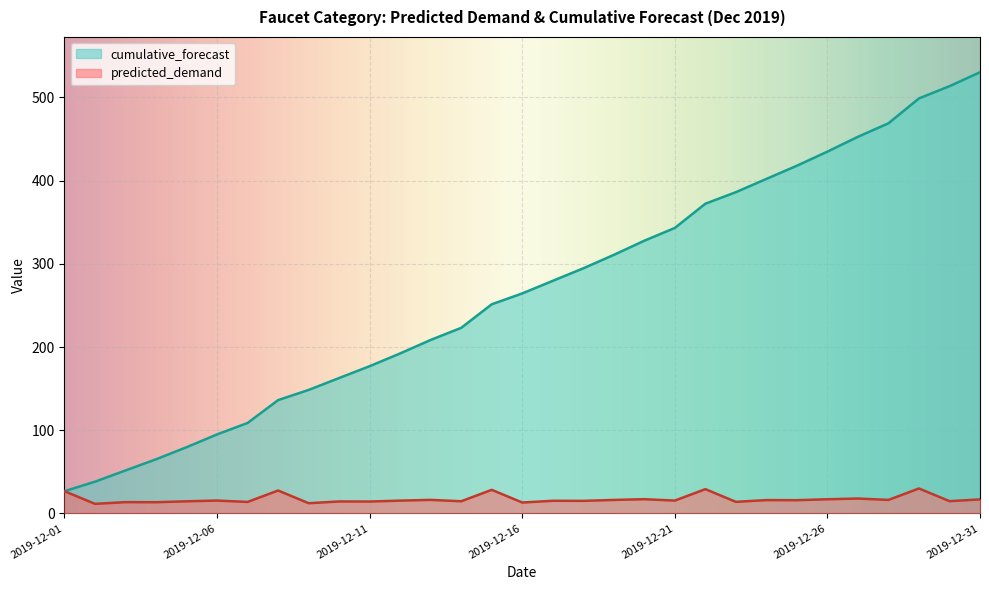

Reading left to right, list all the values displayed in this chart.

predicted_demand: 2019-12-01=26.7	2019-12-02=11.4	2019-12-03=13.5	2019-12-04=13.4	2019-12-05=14.5	2019-12-06=15.4	2019-12-07=13.7	2019-12-08=27.5	2019-12-09=12.2	2019-12-10=14.3	2019-12-11=14.2	2019-12-12=15.3	2019-12-13=16.2	2019-12-14=14.6	2019-12-15=28.3	2019-12-16=13.0	2019-12-17=15.1	2019-12-18=15.0	2019-12-19=16.1	2019-12-20=17.0	2019-12-21=15.4	2019-12-22=29.1	2019-12-23=13.9	2019-12-24=16.0	2019-12-25=15.9	2019-12-26=17.0	2019-12-27=17.8	2019-12-28=16.2	2019-12-29=29.9	2019-12-30=14.7	2019-12-31=16.8
cumulative_forecast: 2019-12-01=26.7	2019-12-02=38.1	2019-12-03=51.6	2019-12-04=65.0	2019-12-05=79.5	2019-12-06=94.9	2019-12-07=108.7	2019-12-08=136.2	2019-12-09=148.4	2019-12-10=162.7	2019-12-11=177.0	2019-12-12=192.3	2019-12-13=208.5	2019-12-14=223.1	2019-12-15=251.4	2019-12-16=264.4	2019-12-17=279.6	2019-12-18=294.6	2019-12-19=310.7	2019-12-20=327.8	2019-12-21=343.1	2019-12-22=372.3	2019-12-23=386.1	2019-12-24=402.1	2019-12-25=417.9	2019-12-26=434.9	2019-12-27=452.7	2019-12-28=468.9	2019-12-29=498.9	2019-12-30=513.5	2019-12-31=530.3